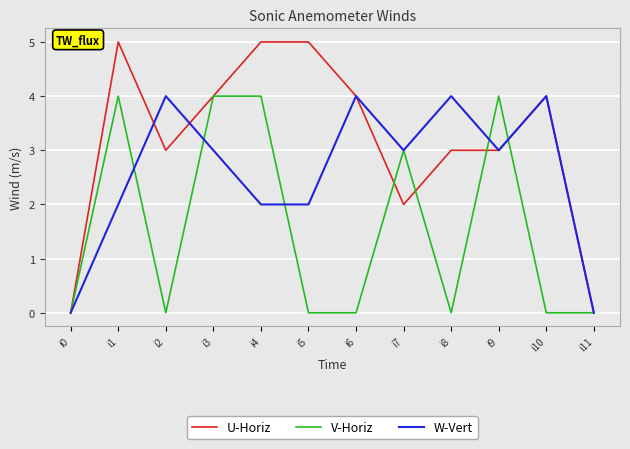

Between i2 and i6, which series saw the biggest shift?

U-Horiz